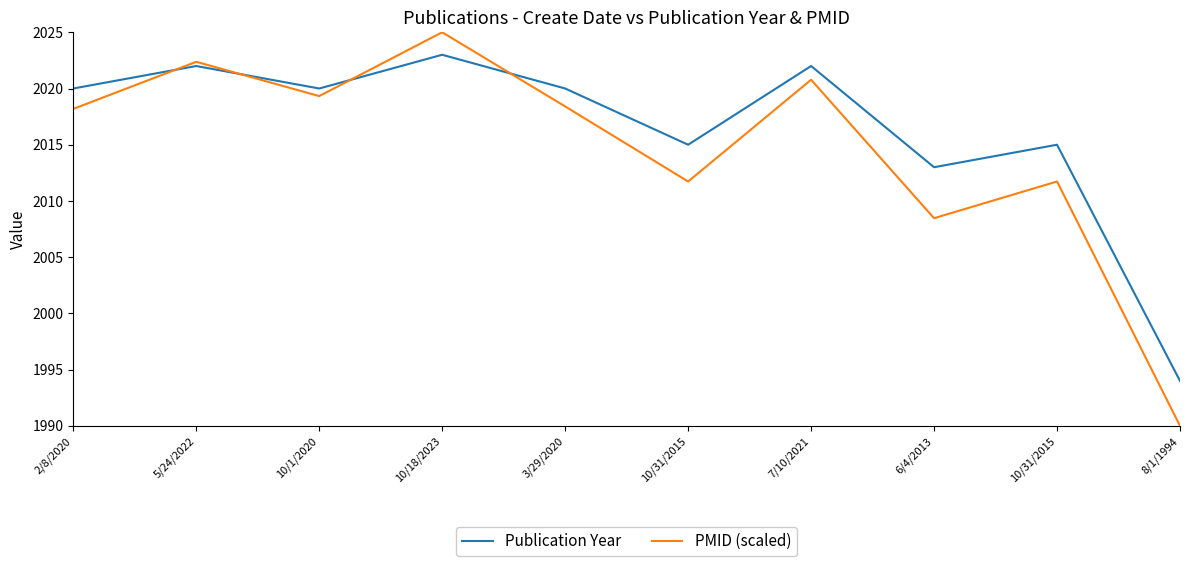

Between 10/31/2015 and 10/18/2023, which is larger?

10/18/2023